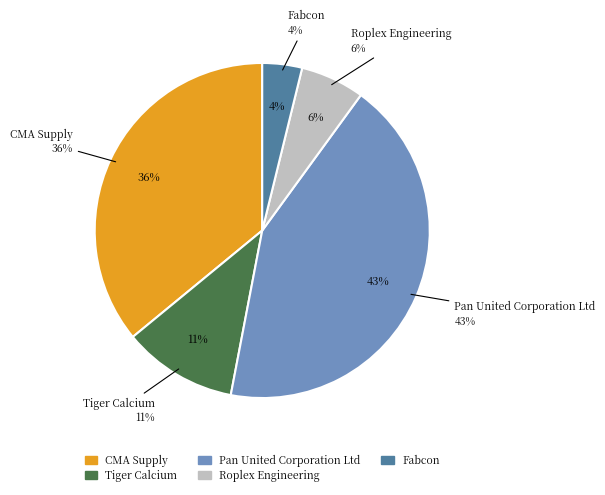

To the nearest percent, what portion does Pan United Corporation Ltd represent?

43%